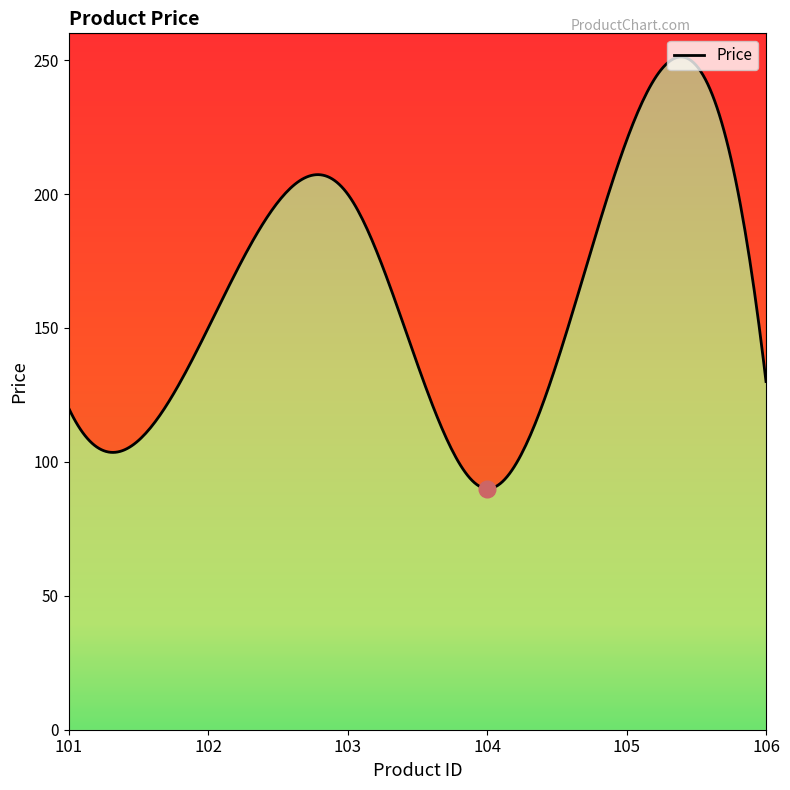

Where is the first local maximum?

103